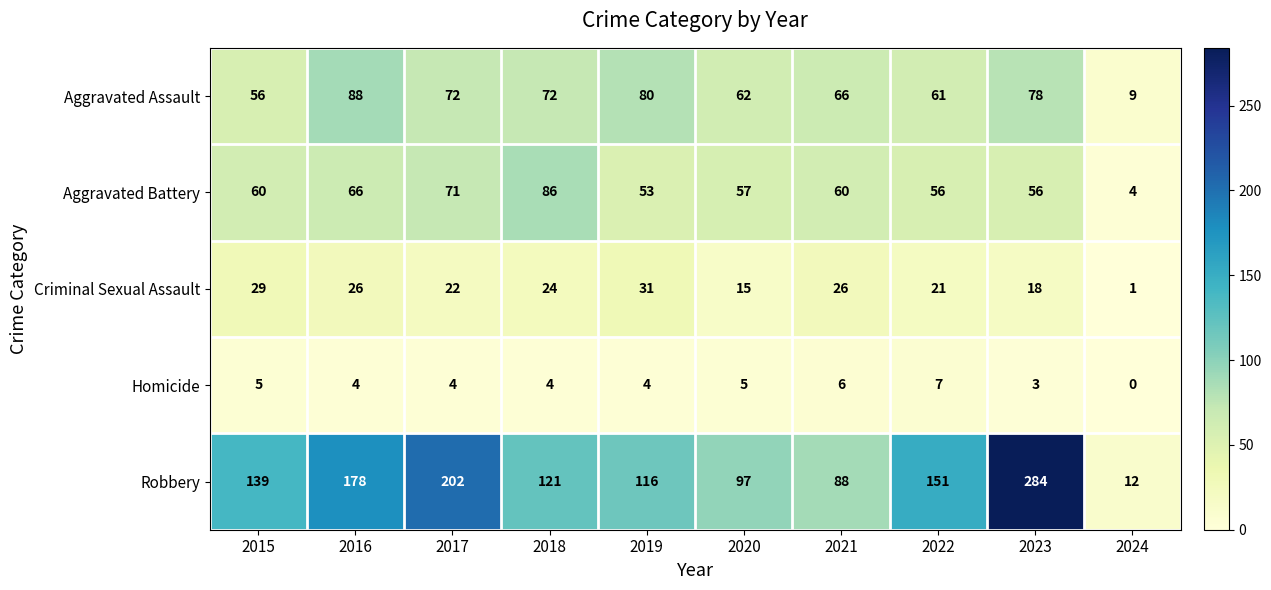

Read the Robbery value at 2015.

139